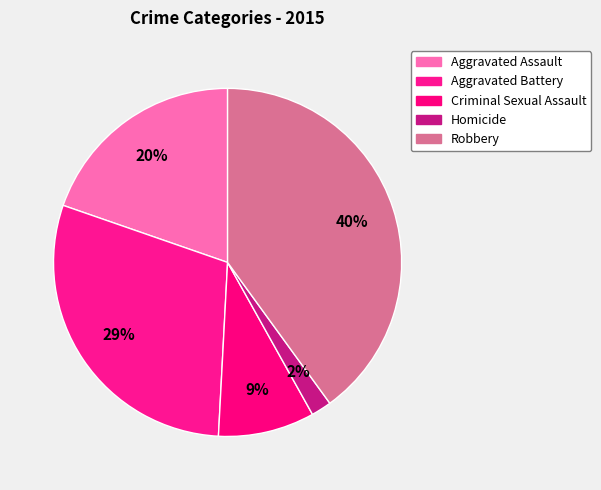

What portion of the pie excludes Criminal Sexual Assault?

91.1%